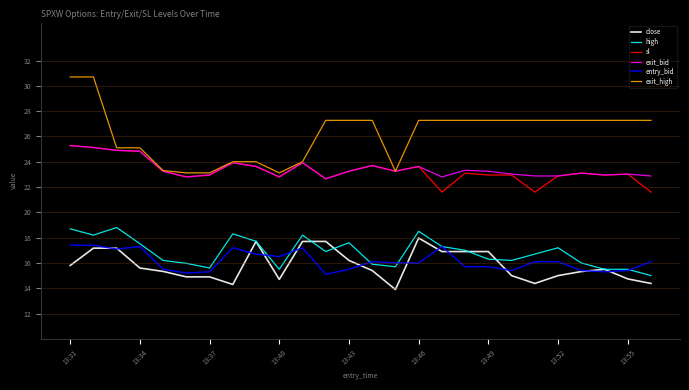

Which series has the largest range (max minus min)?

exit_high